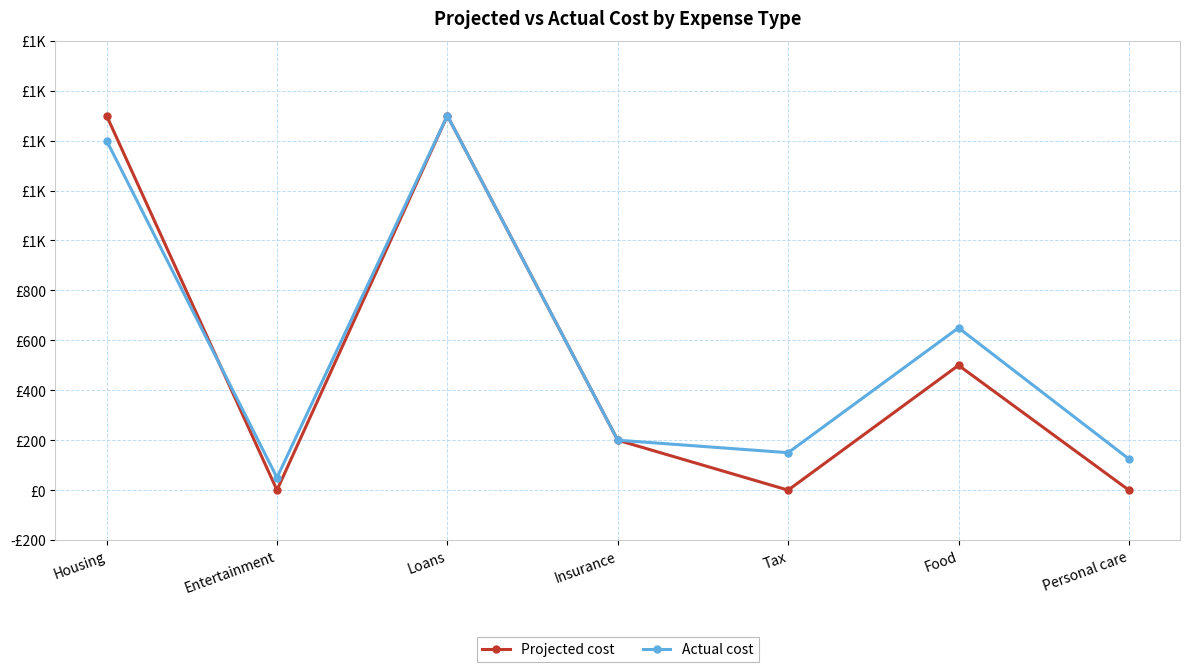

Reading right to left, list all the values displayed in this chart.

Projected cost: Personal care=0	Food=500	Tax=0	Insurance=200	Loans=1500	Entertainment=0	Housing=1500
Actual cost: Personal care=125	Food=650	Tax=150	Insurance=200	Loans=1500	Entertainment=50	Housing=1400